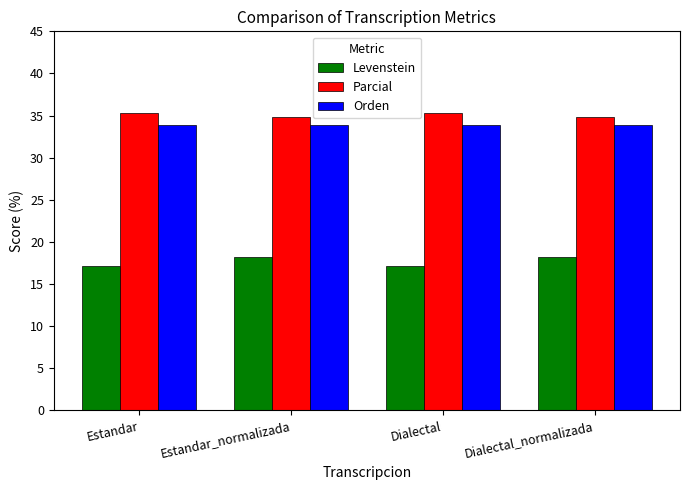

Read the Levenstein value at Estandar.

17.1